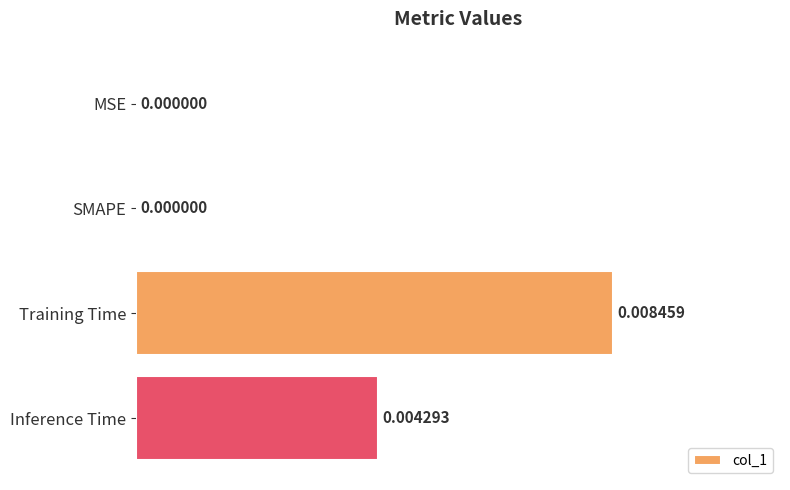

Which label corresponds to the largest value in the chart?

Training Time